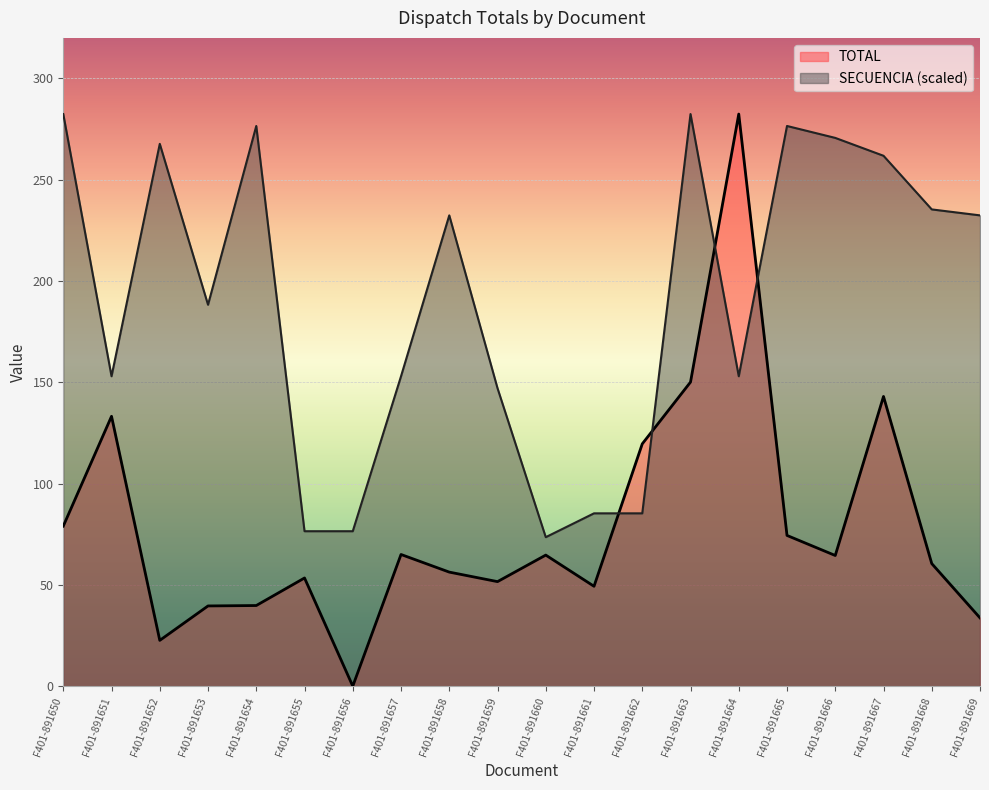

Reading left to right, extract all data points from this chart.

TOTAL: 79.0	133.2	22.6	39.6	39.8	53.4	0.0	65.0	56.3	51.6	64.7	49.3	119.6	150.1	282.4	74.4	64.5	143.0	60.5	33.7
SECUENCIA: 282.4	153.0	267.7	188.3	276.5	76.5	76.5	153.0	232.4	147.1	73.5	85.3	85.3	282.4	153.0	276.5	270.6	261.8	235.3	232.4